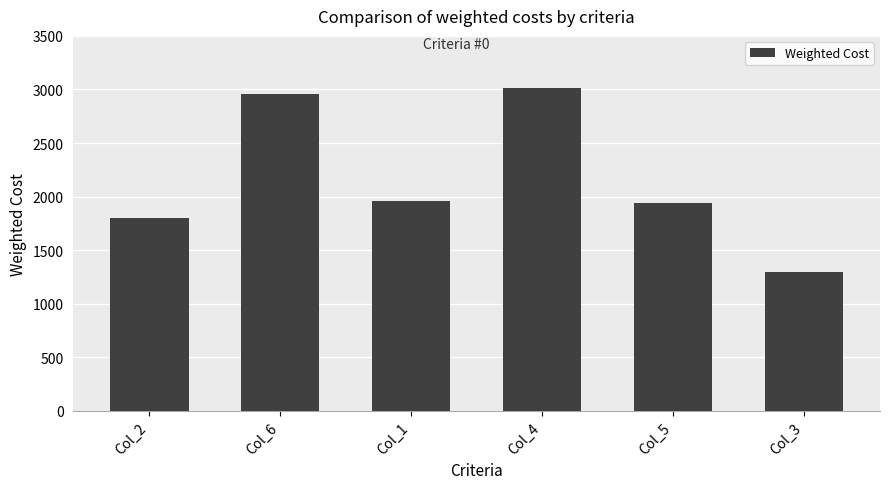

Which has a higher value, Col_6 or Col_1?

Col_6